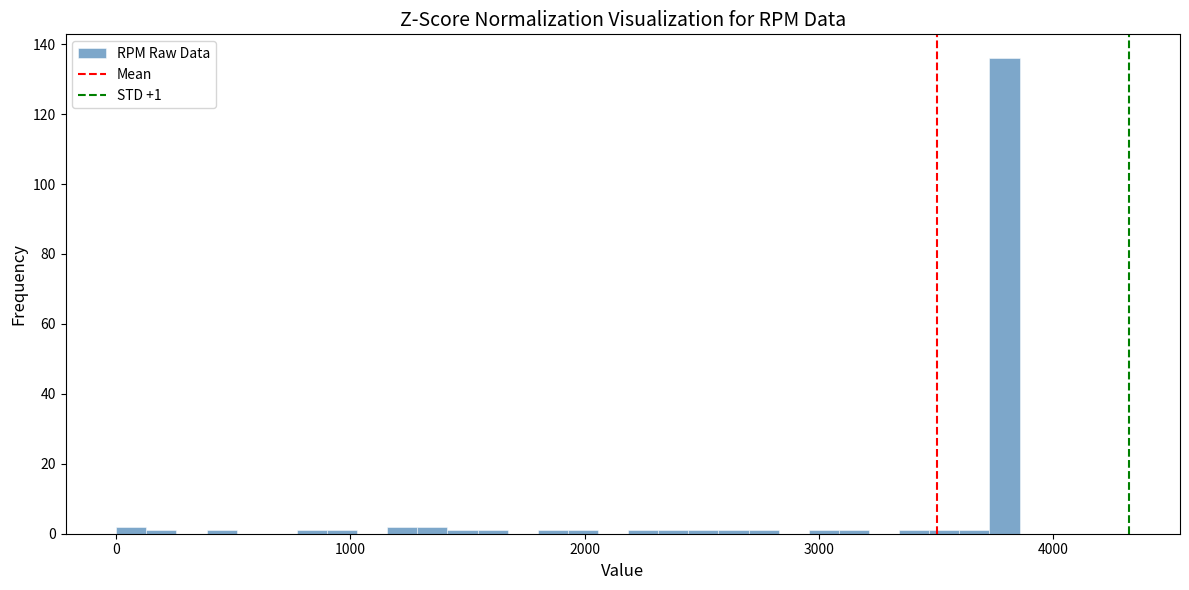

Around what value on the x-axis is the tallest bar? Give the approximate position of its centre, as read against the axis.

3800